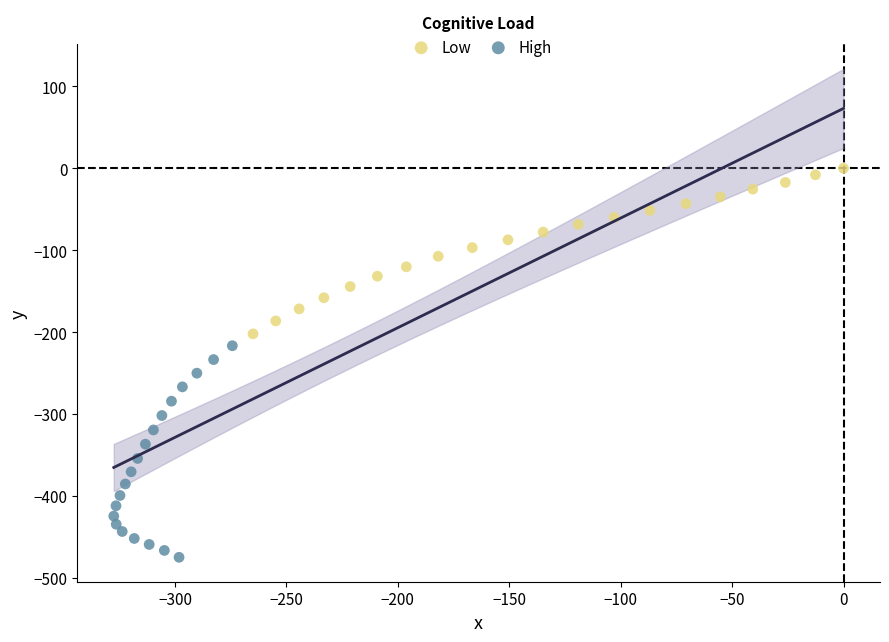

Which series contains the highest Y value?

Low